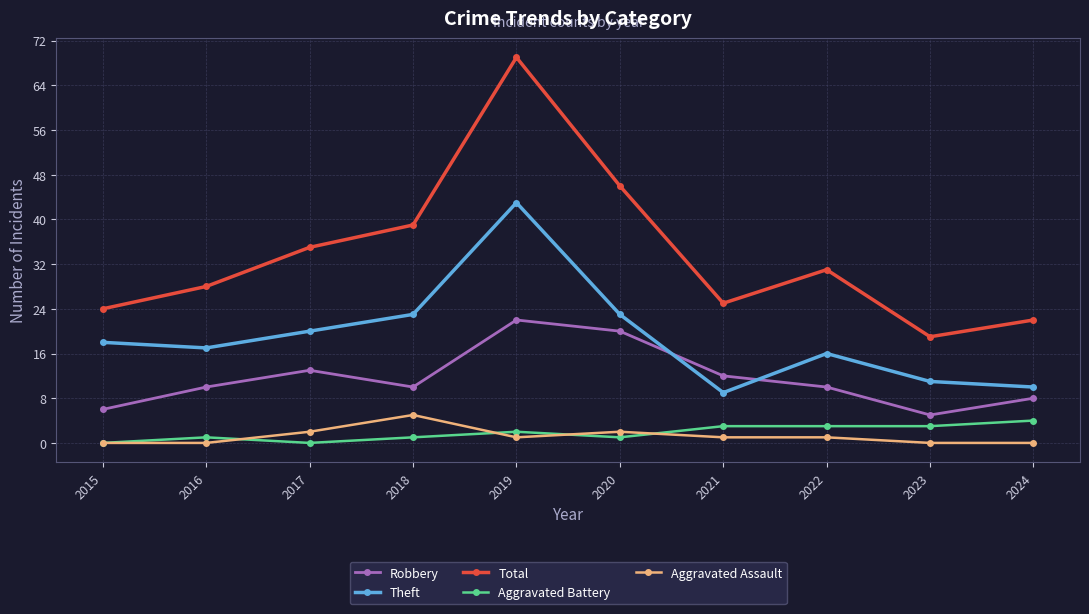

Which series ends up on top after the final intersection of Aggravated Battery and Aggravated Assault?

Aggravated Battery